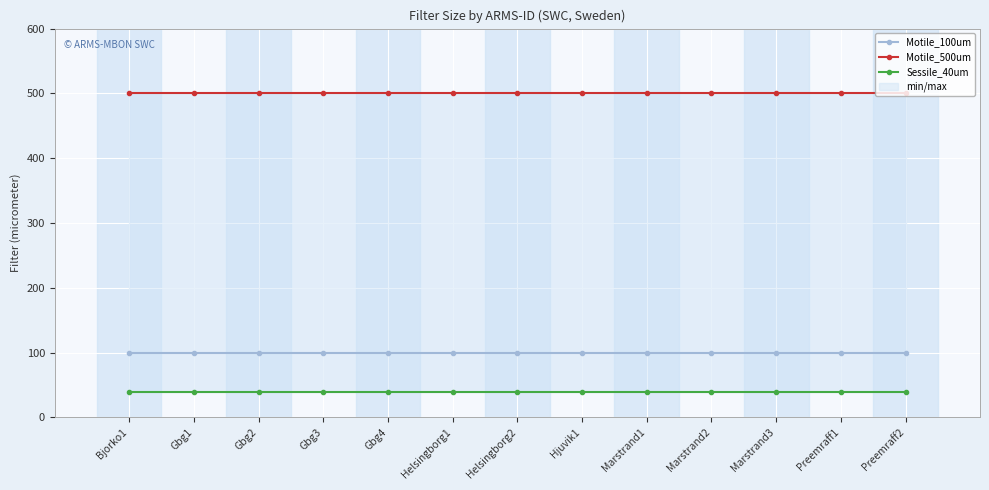

Does the chart display data point markers on the line(s)?

Yes